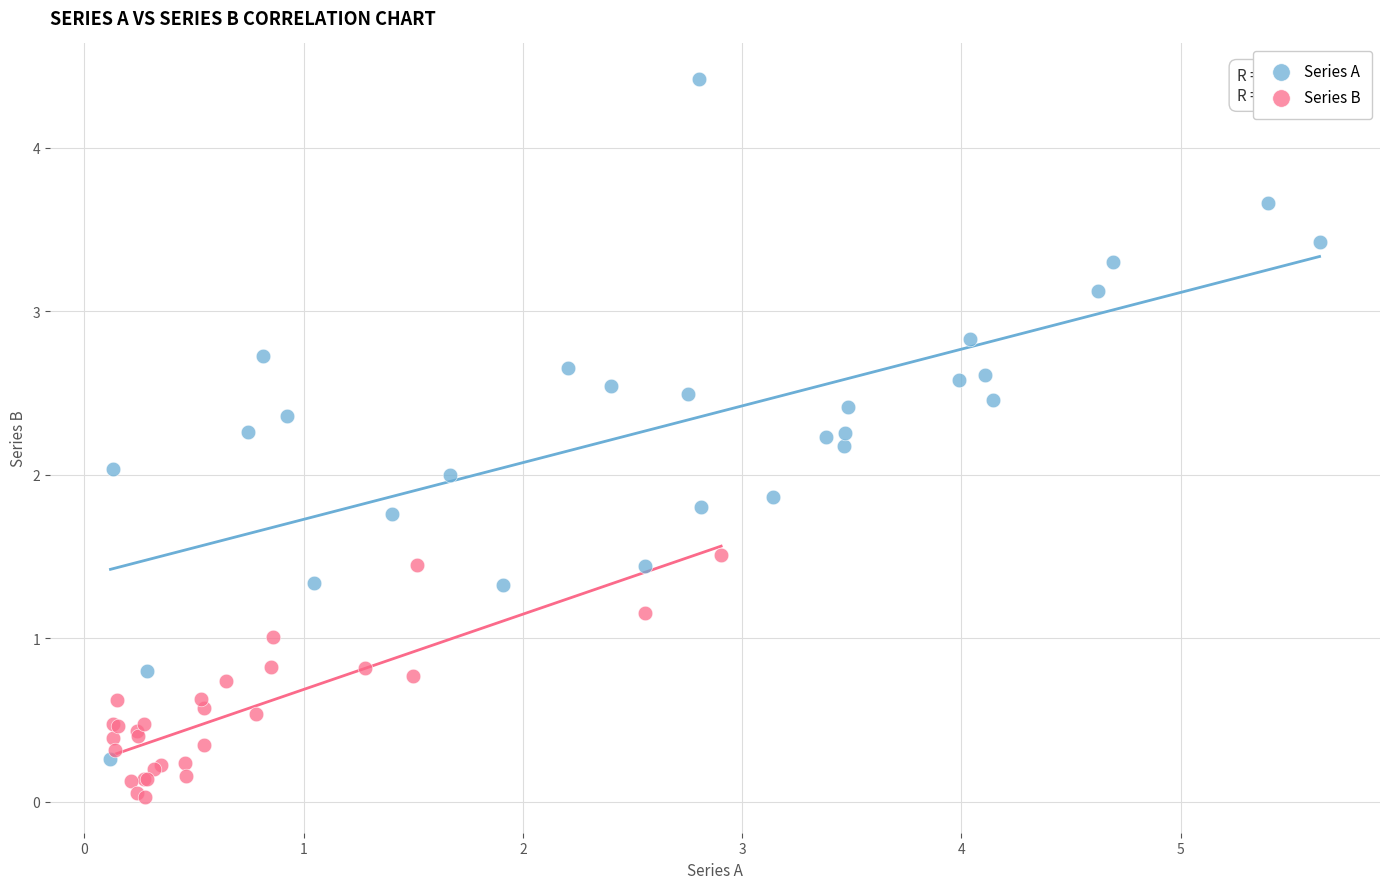

Which series contains the highest Y value?

Series A